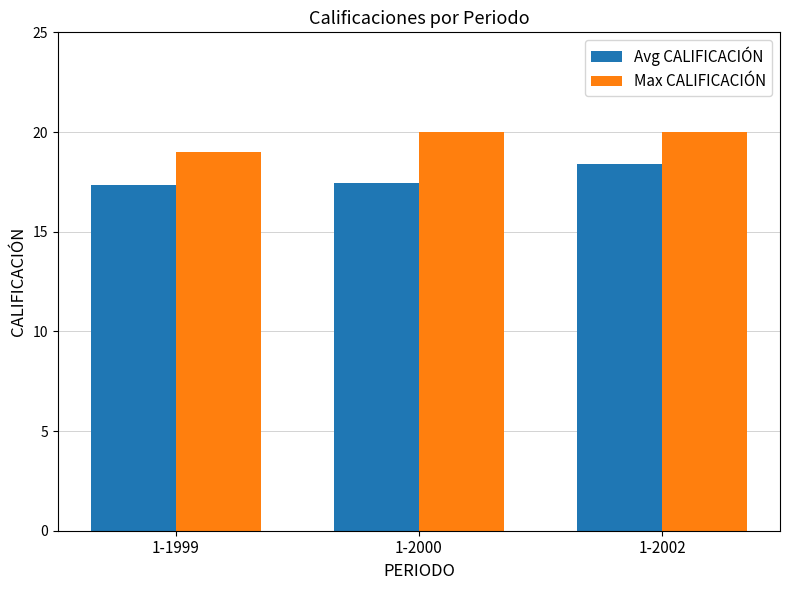

Is it true that Avg CALIFICACIÓN equals 18.4 at 1-2002?

True